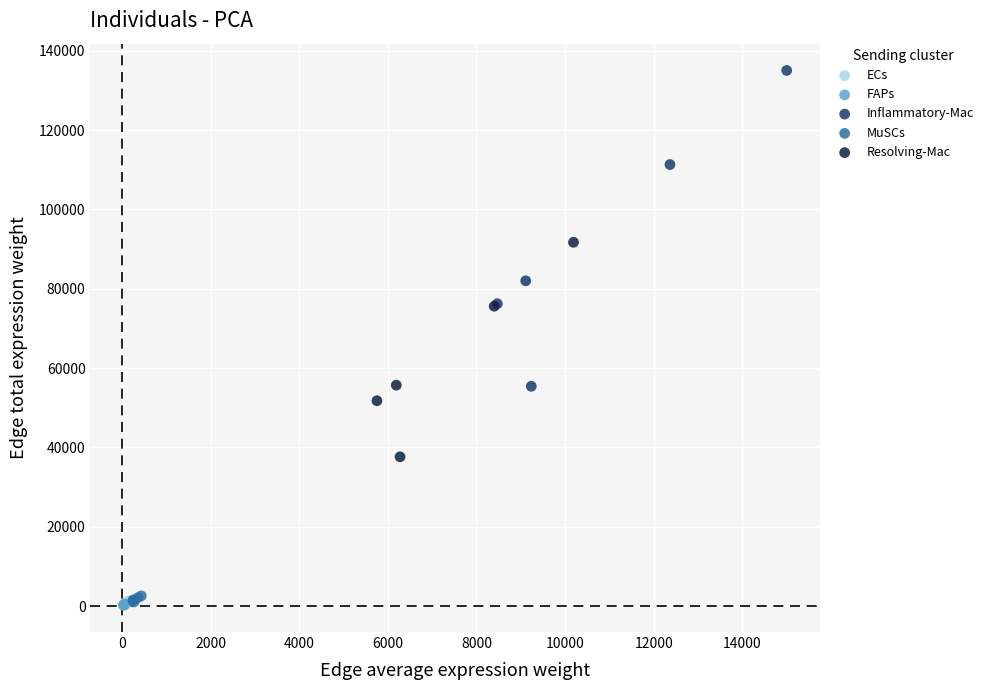

Which series reaches the maximum Y coordinate?

Inflammatory-Mac